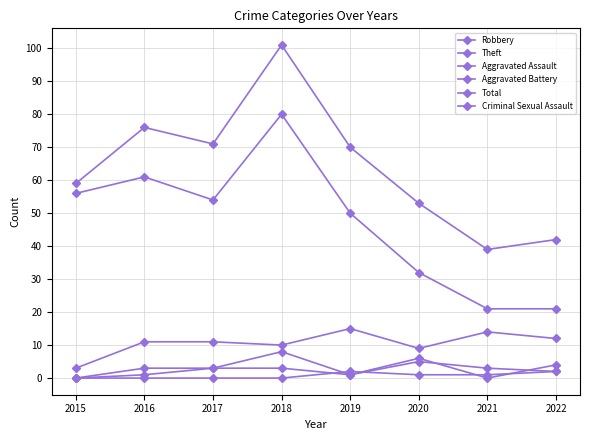

Is this an area chart (filled region under the line)?

No